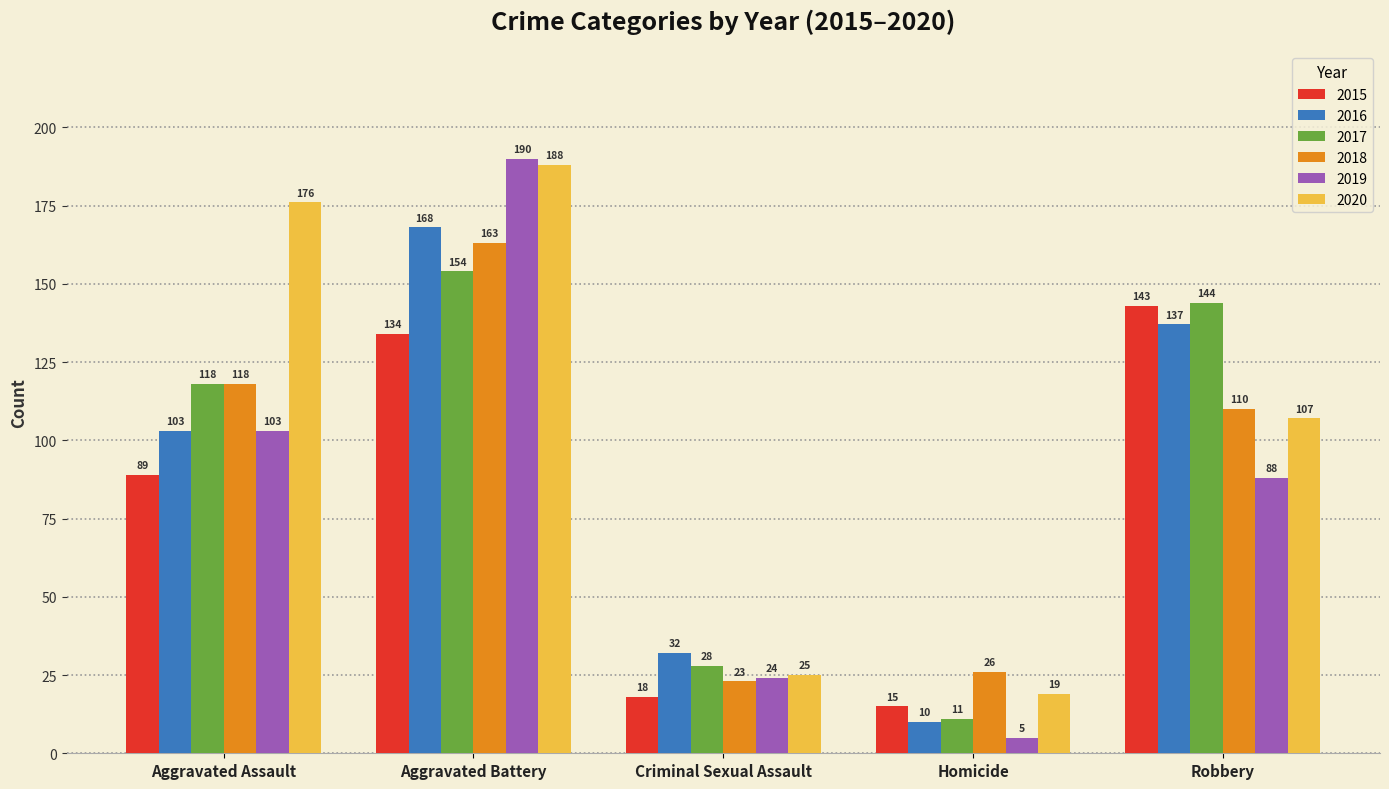

Rank the series by their maximum value, from highest to lowest.

2019, 2020, 2016, 2018, 2017, 2015